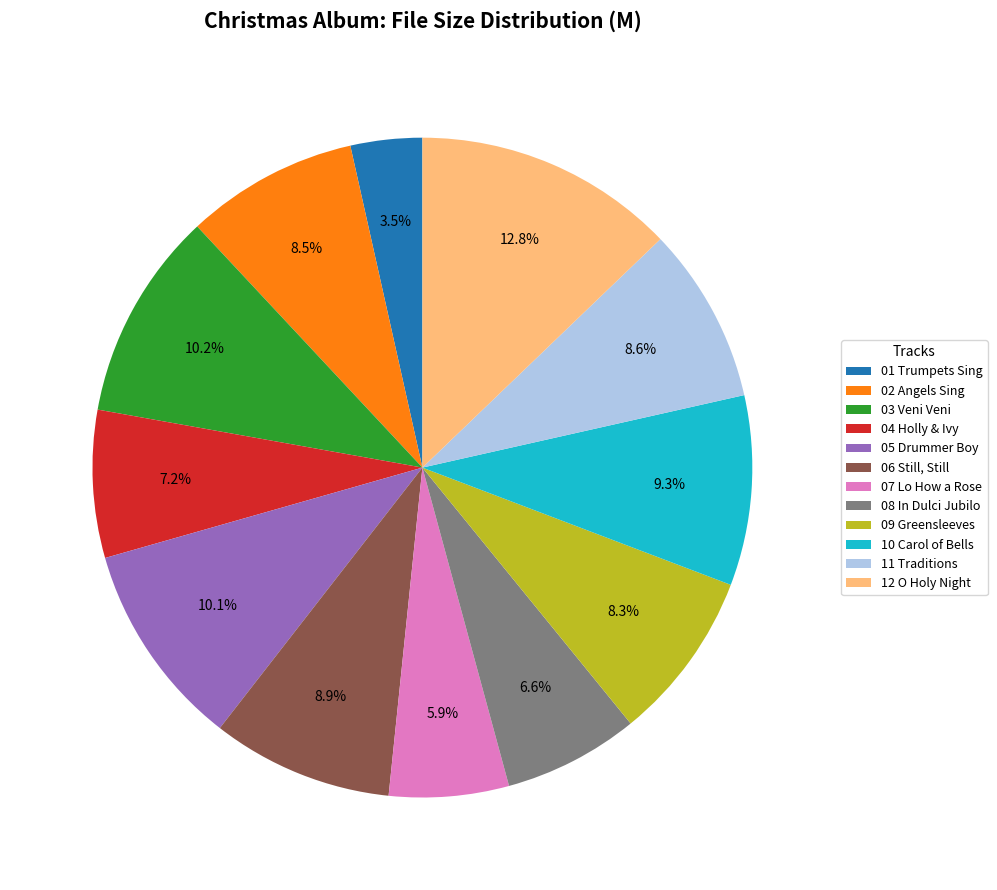

To the nearest percent, what is the average slice percentage?

8%